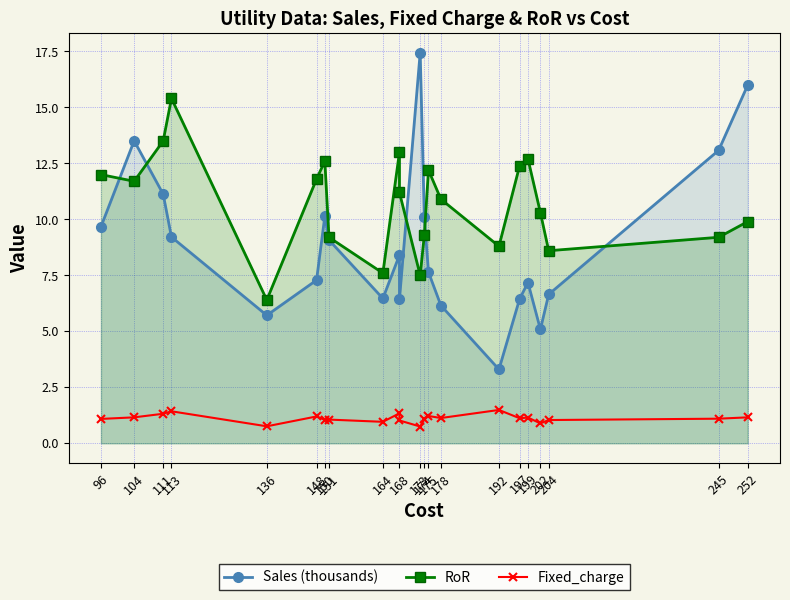

At which label is Fixed_charge closest to 1?

168